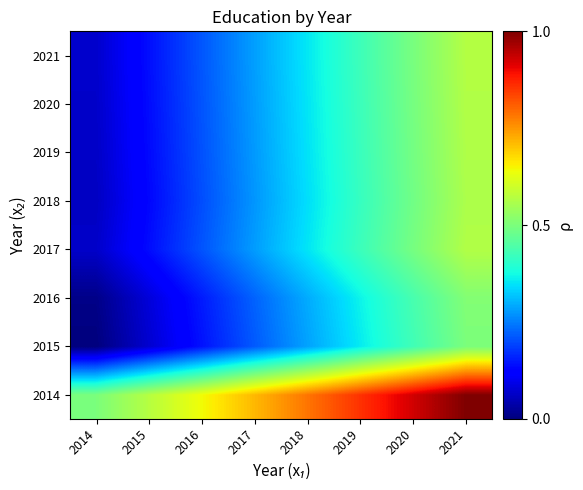

At 2016, list the series in order from largest to smallest.

2014, 2021, 2017, 2020, 2019, 2018, 2016, 2015